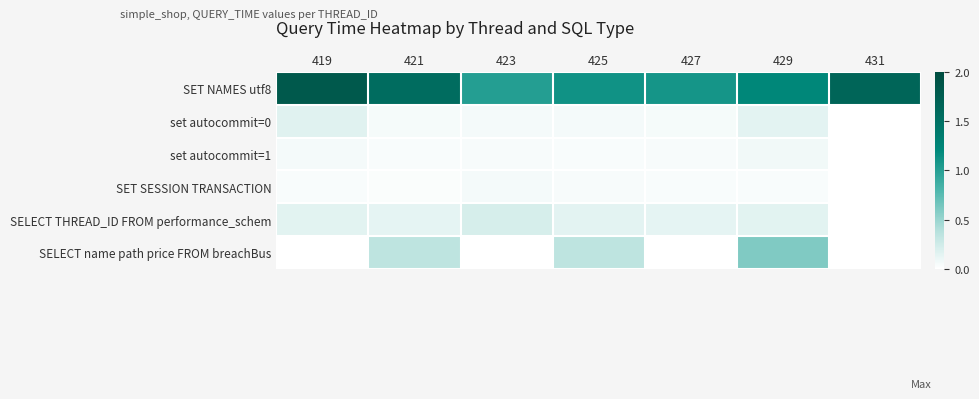

Rank the series at 423 from highest to lowest value.

SET NAMES utf8, SELECT THREAD_ID FROM performance_schem, SET SESSION TRANSACTION, set autocommit=0, set autocommit=1, SELECT name path price FROM breachBus